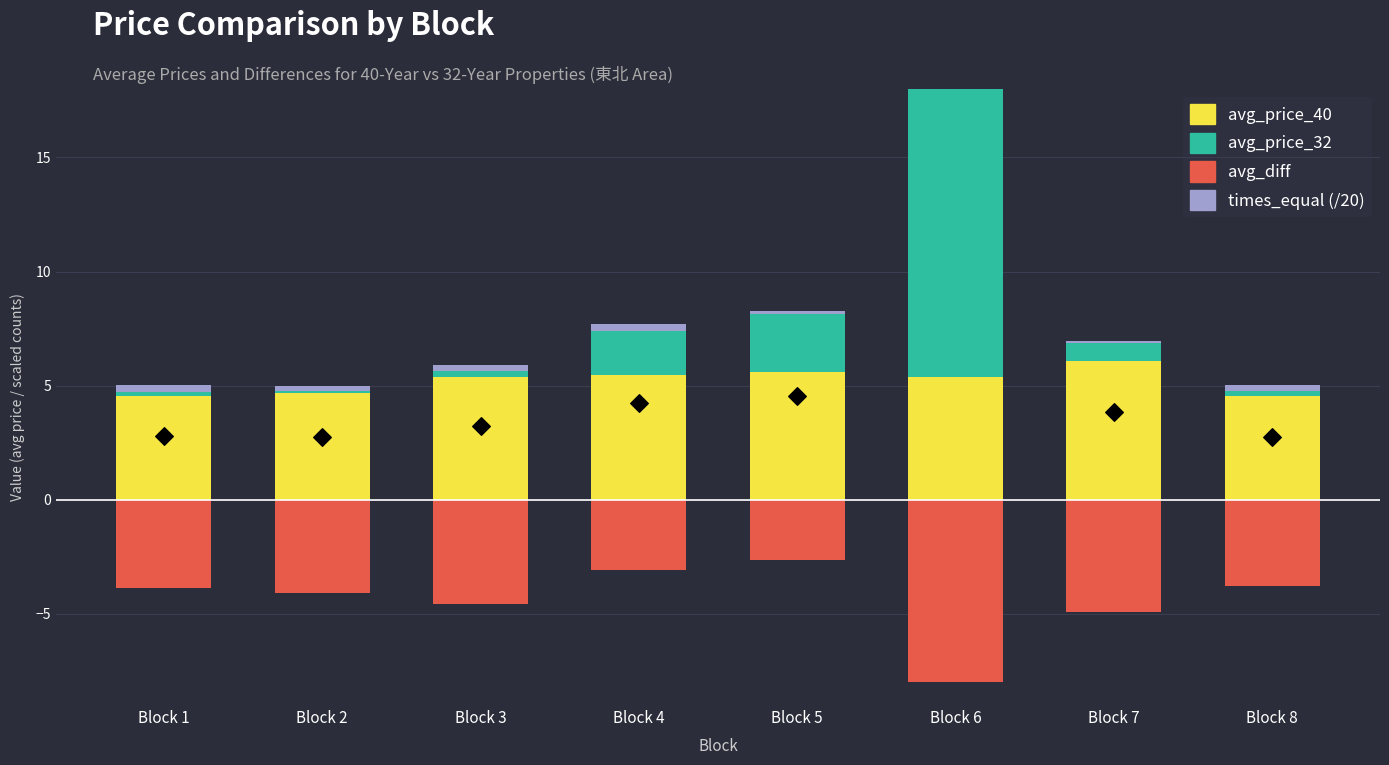

Is the value of times_equal at Block 6 greater than the value of avg_price_32 at Block 2?

Yes